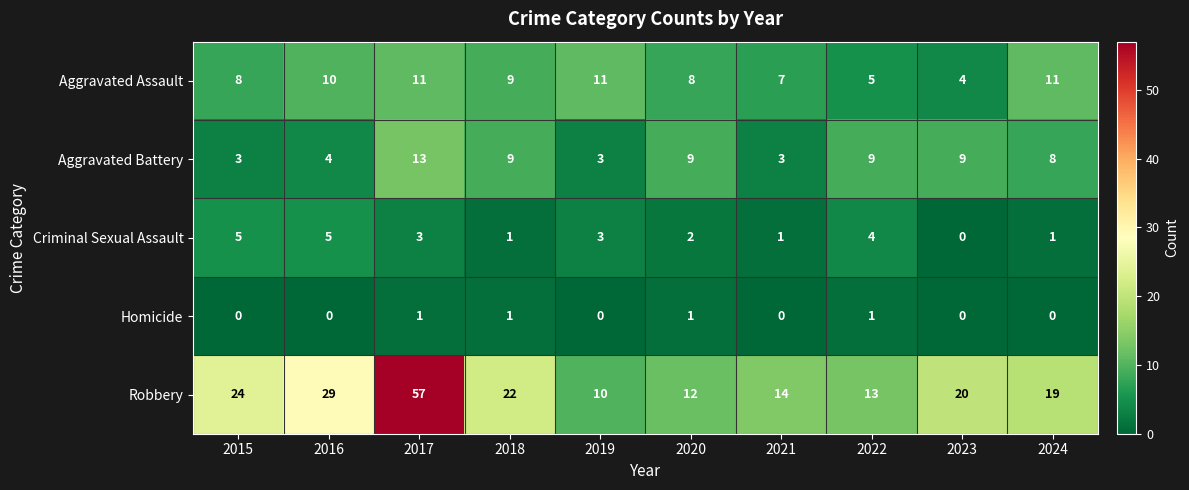

What is the sum of the Criminal Sexual Assault values at 2018 and 2022?

5